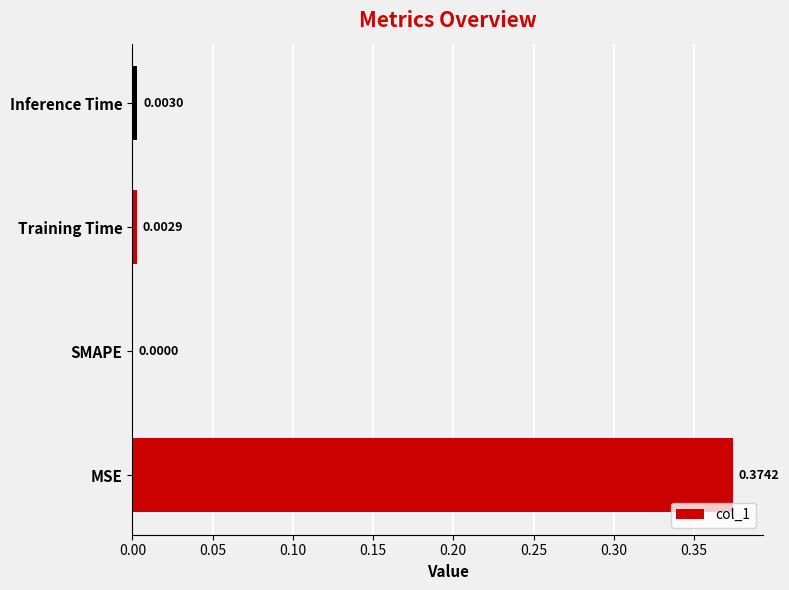

At which label is the value closest to 0?

SMAPE